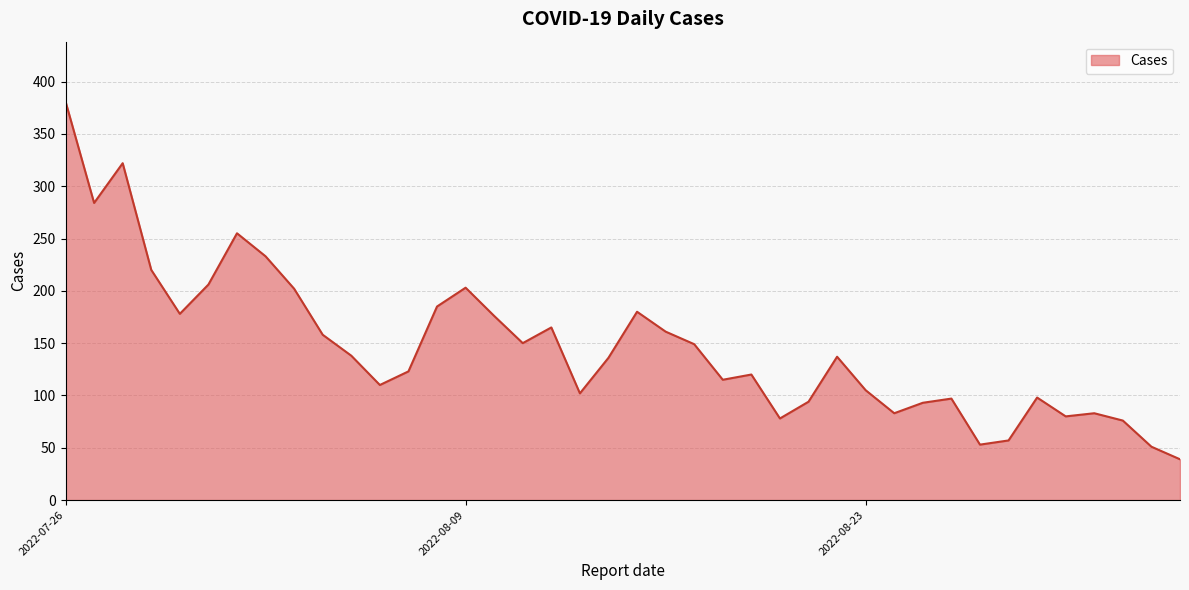

What is the minimum value shown in the chart?

39